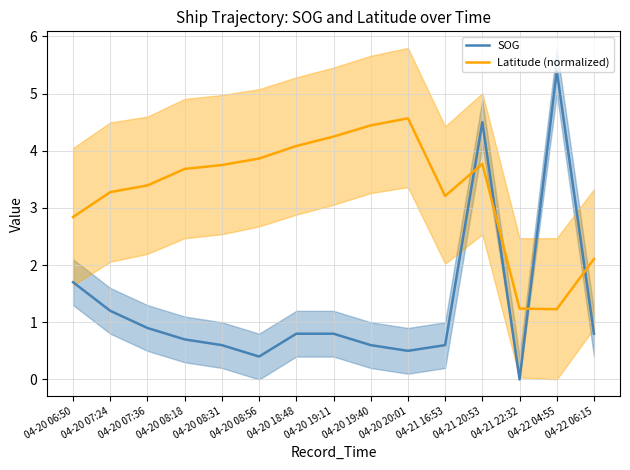

Which series has the largest total across all categories?

Latitude (normalized)